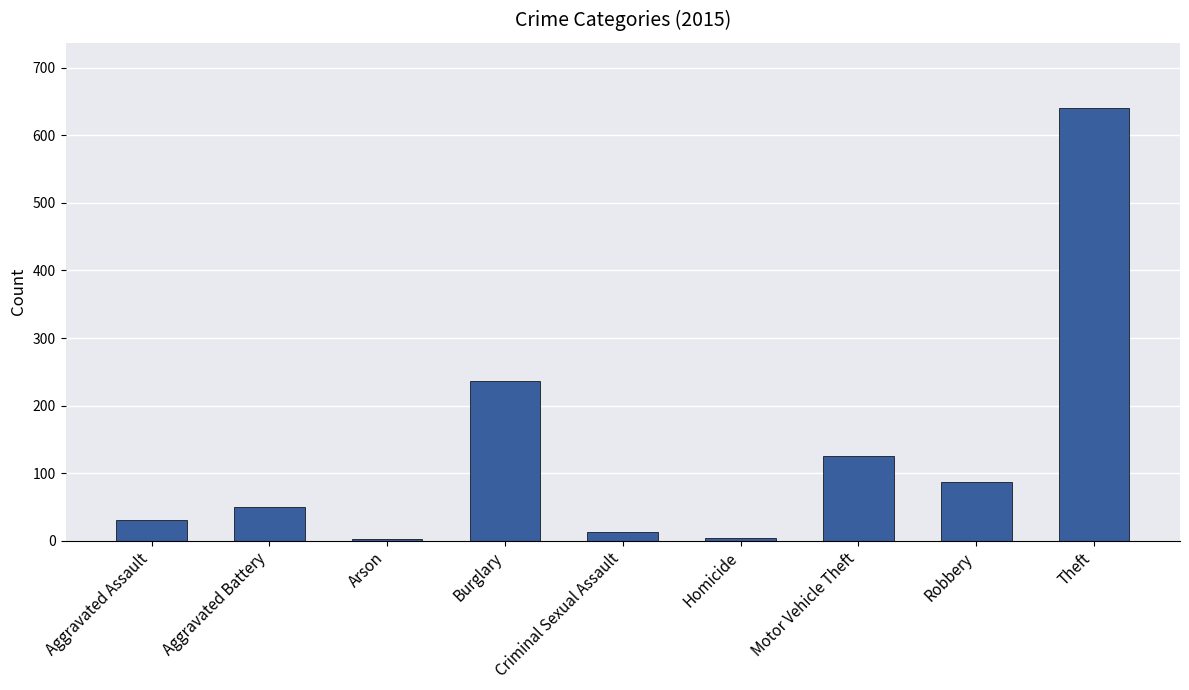

How many values are below 50?

4